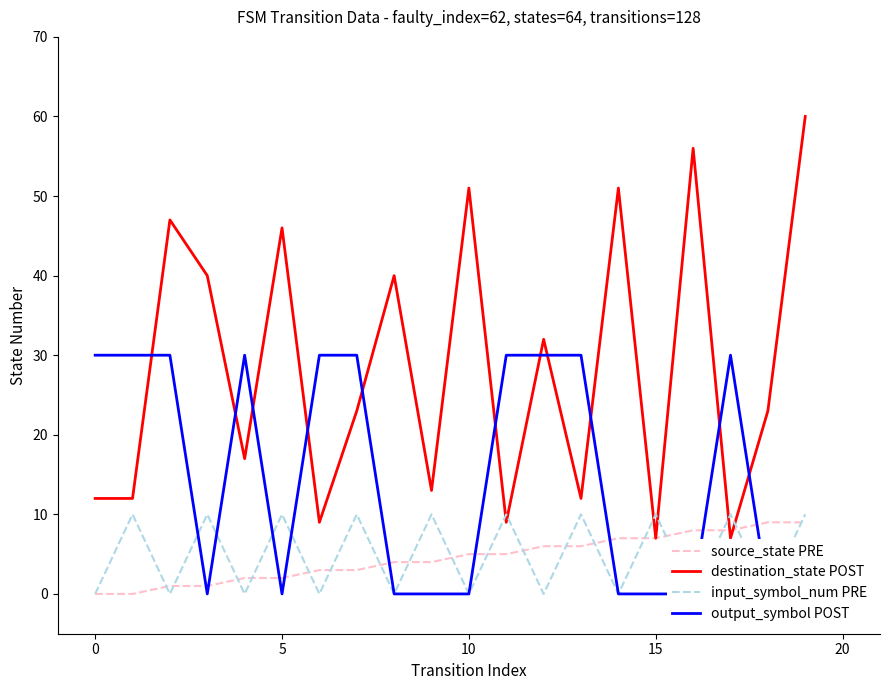

How many times do output_symbol POST and source_state PRE cross each other?

9